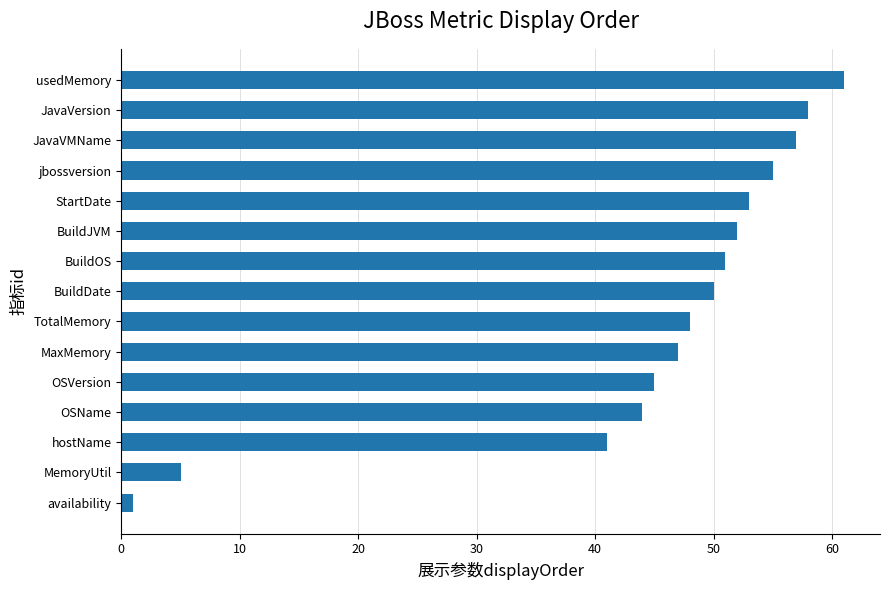

What is the change in value from MemoryUtil to usedMemory?

+56